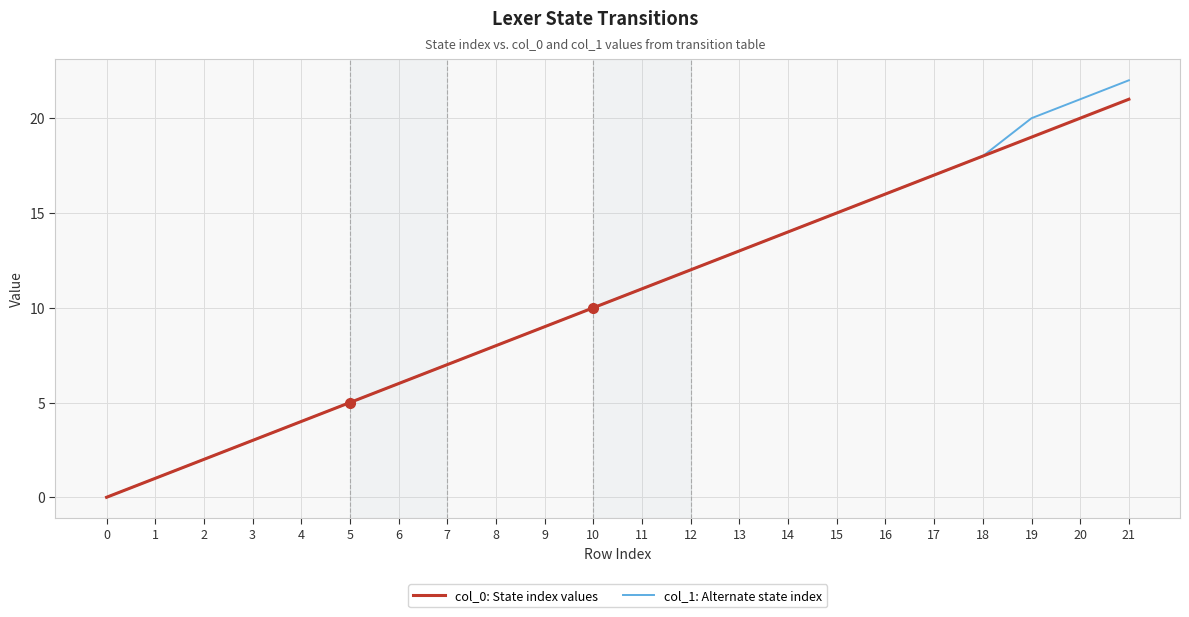

Where is col_0: State index values nearest to the value 10?

10